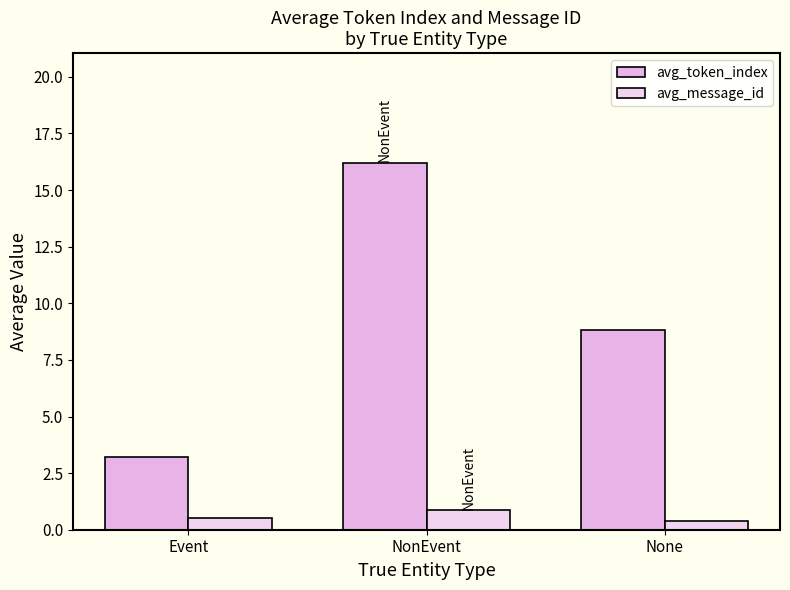

What is the label of the 2nd bar from the right?

NonEvent